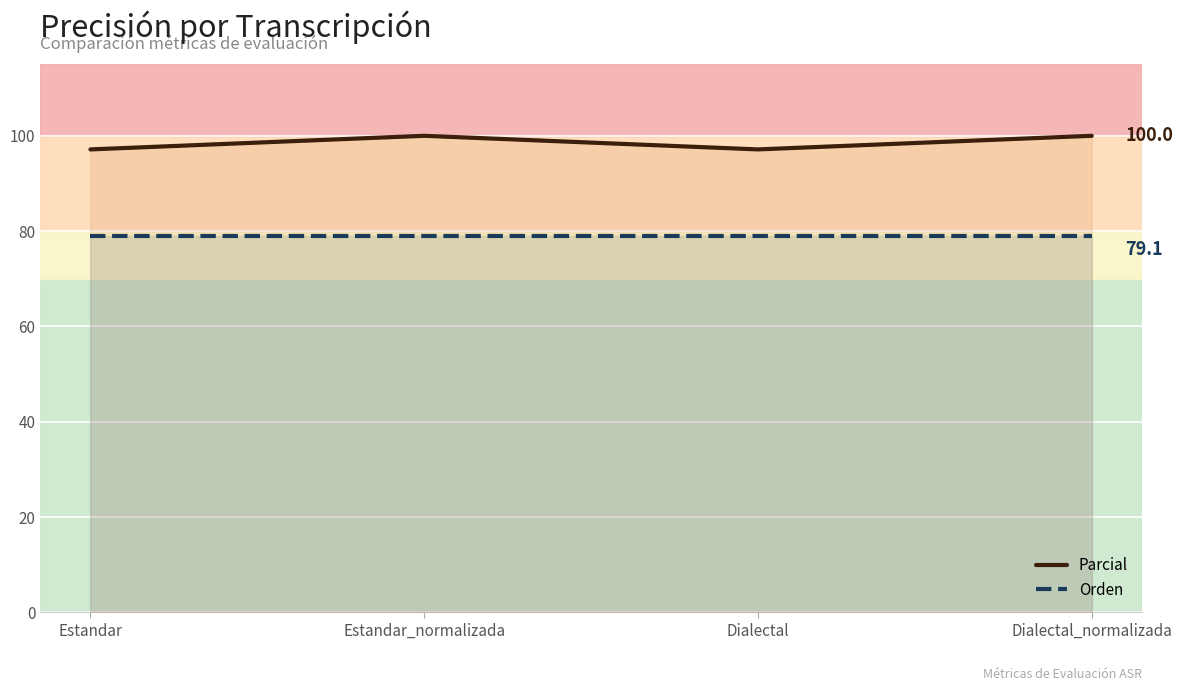

How many series are shown in this chart?

2